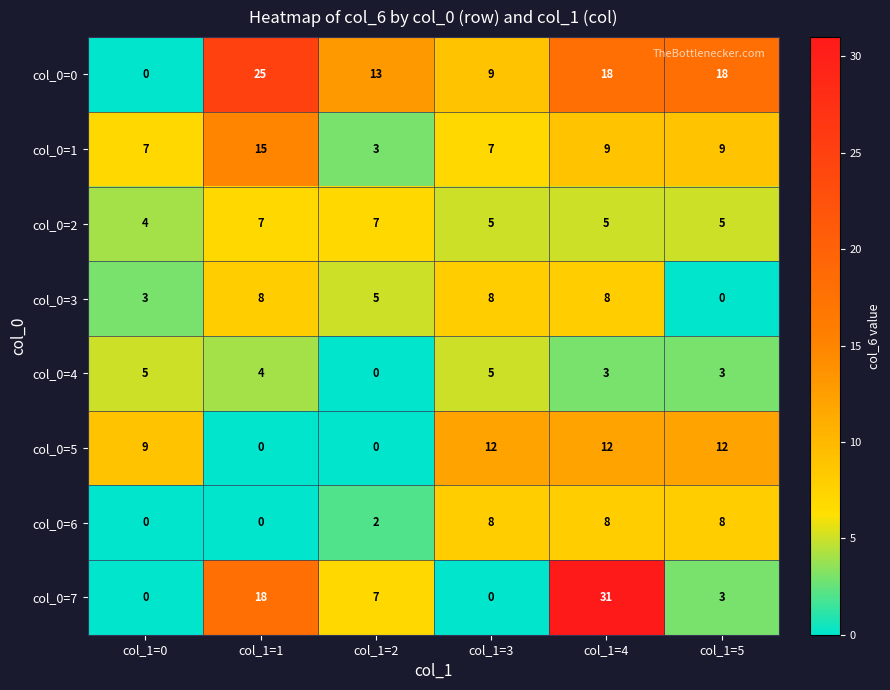

At which category is the sum across all series the highest?

col_1=4